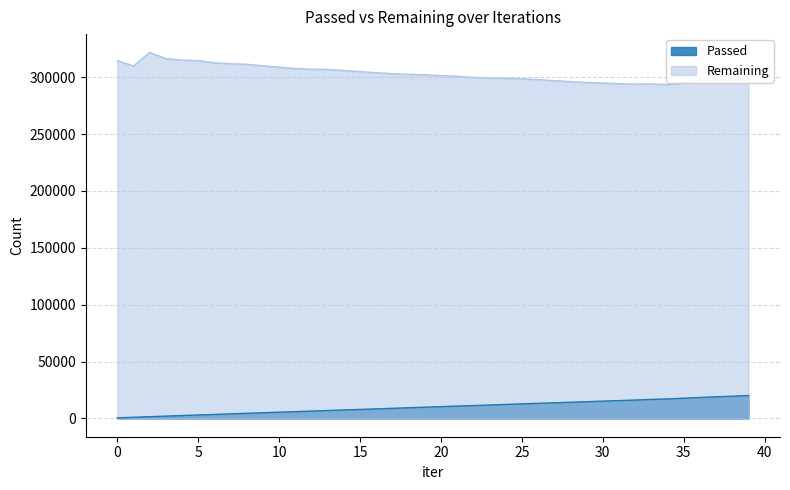

Reading left to right, what are all the values shown in this chart?

Passed: 497	982	1532	2011	2507	3010	3495	3990	4490	4974	5460	5944	6436	6939	7424	7905	8387	8869	9360	9855	10338	10828	11300	11789	12295	12787	13270	13739	14217	14690	15182	15667	16162	16692	17178	17774	18420	18996	19543	20108
Remaining: 314429	309833	321727	316313	314966	314581	312627	311759	311334	309909	308751	307609	306958	306820	305877	304863	303910	303040	302476	302073	301302	300726	299705	299161	299029	298538	297853	296882	296117	295282	294824	294248	293864	294087	293510	294764	296720	297437	297662	298115